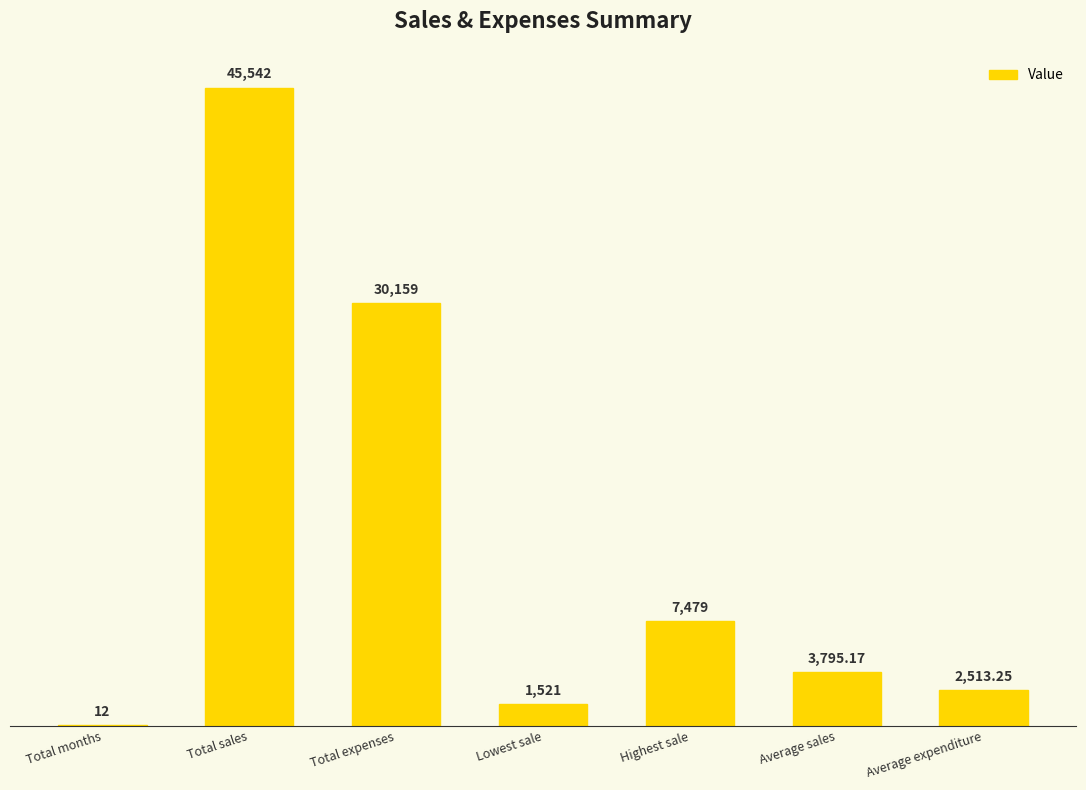

Which category has the highest value across all series?

Total sales